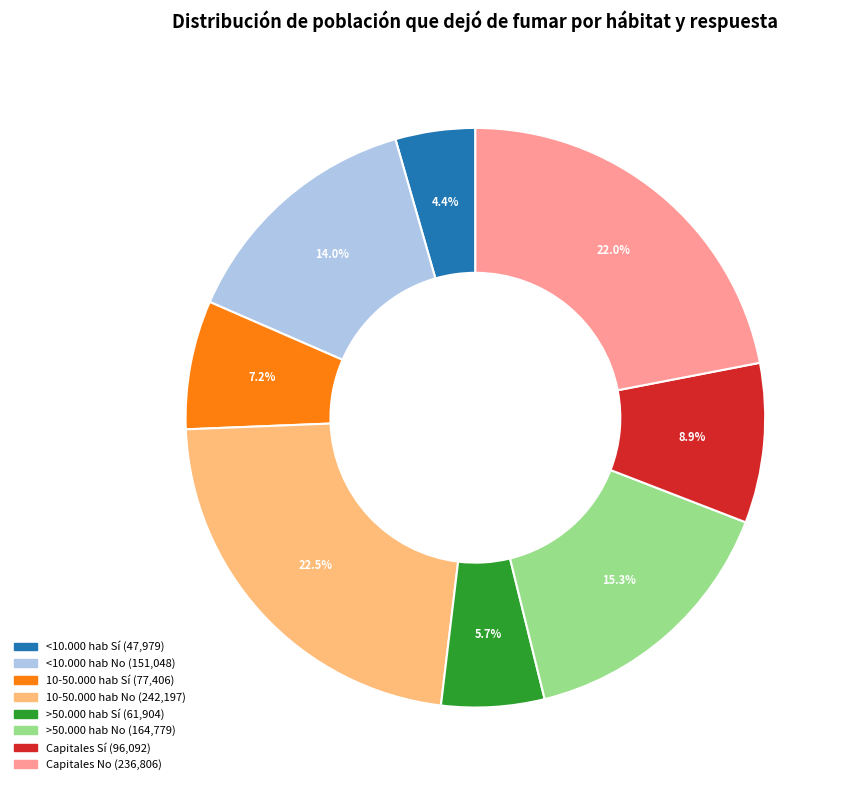

Which slice is the smallest?

<10.000 hab Sí